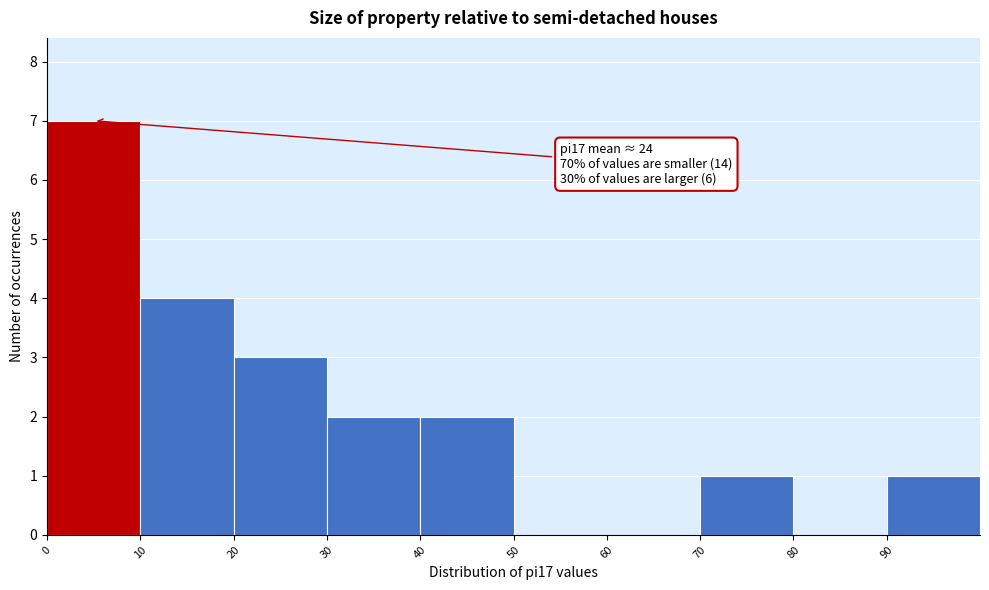

Over which range of the x-axis is the bar tallest?

0 to 10